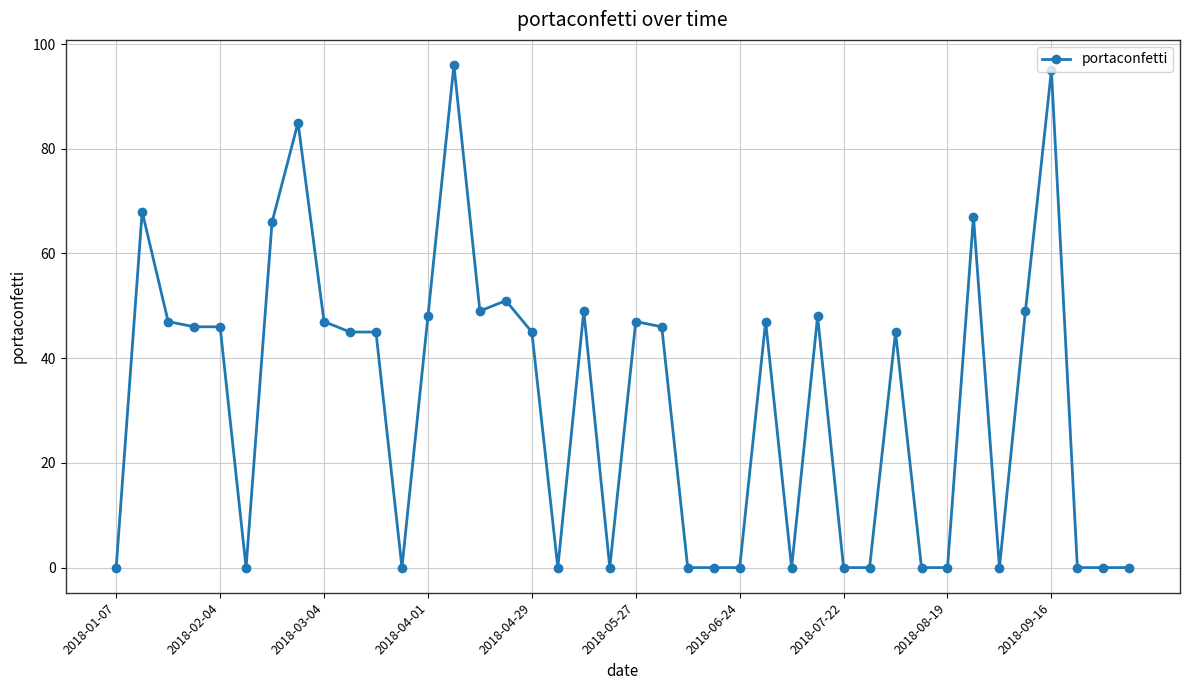

What is the difference between the maximum and minimum values?

96